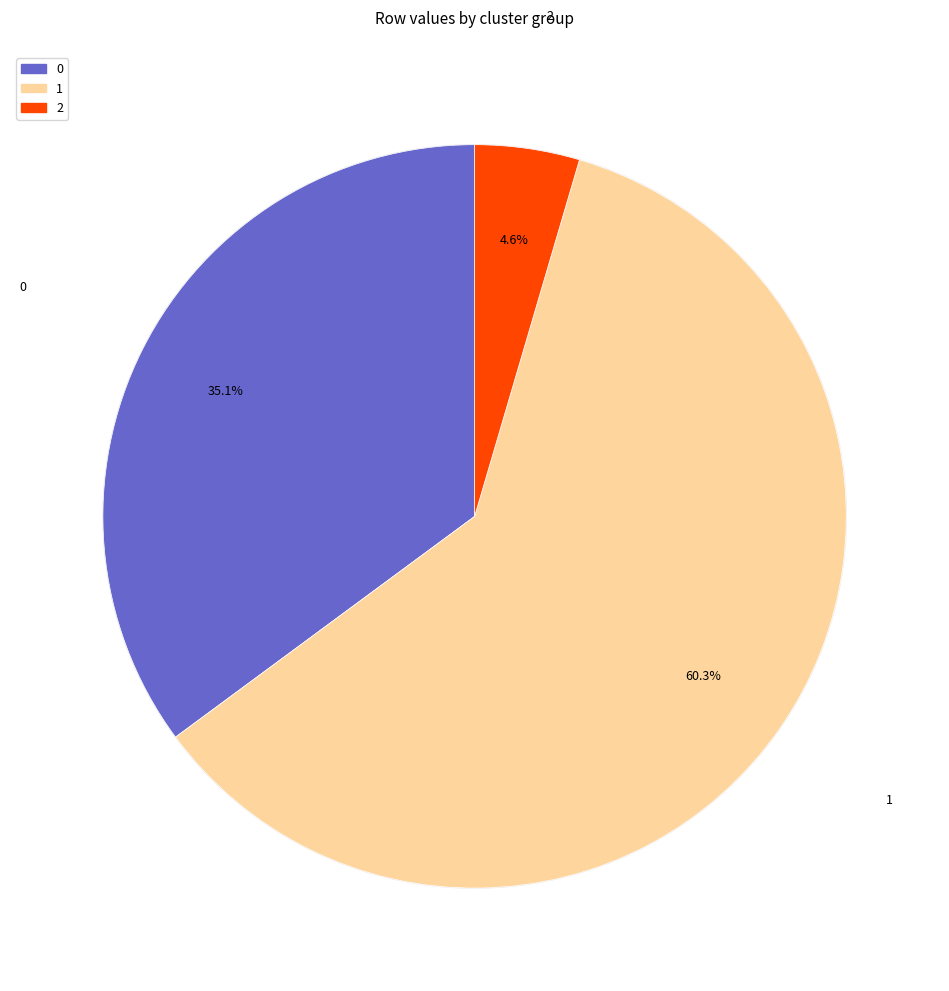

How many segments does this pie chart have?

3